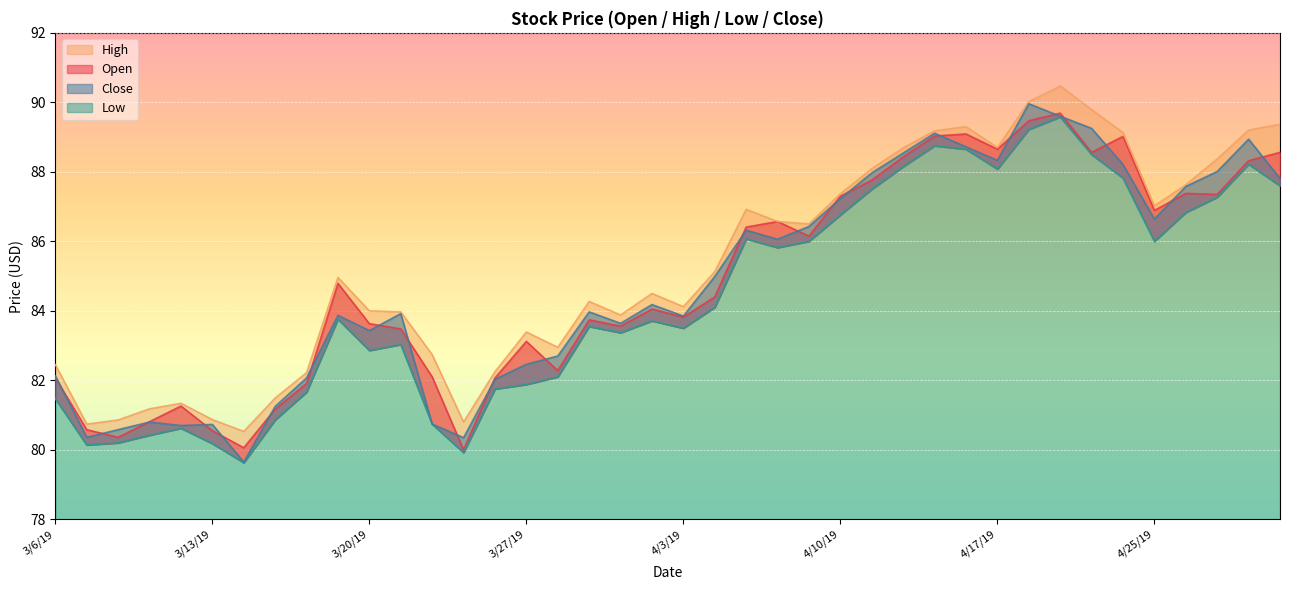

What is the difference between the maximum and minimum values in the Open series?

9.7